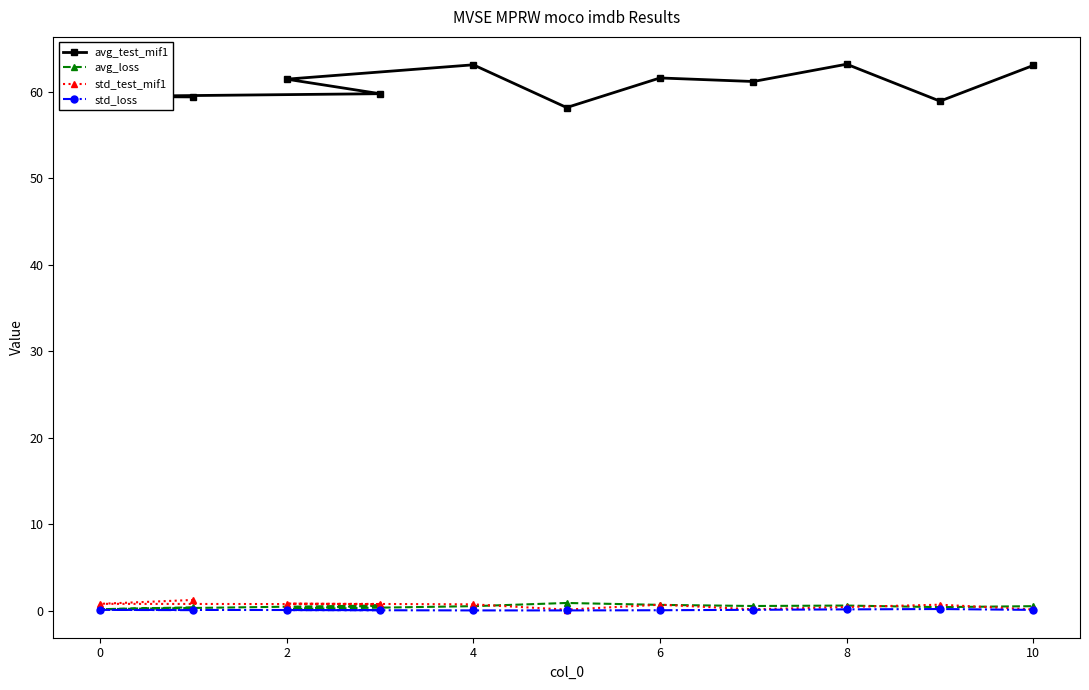

What is the greatest value displayed?

63.2